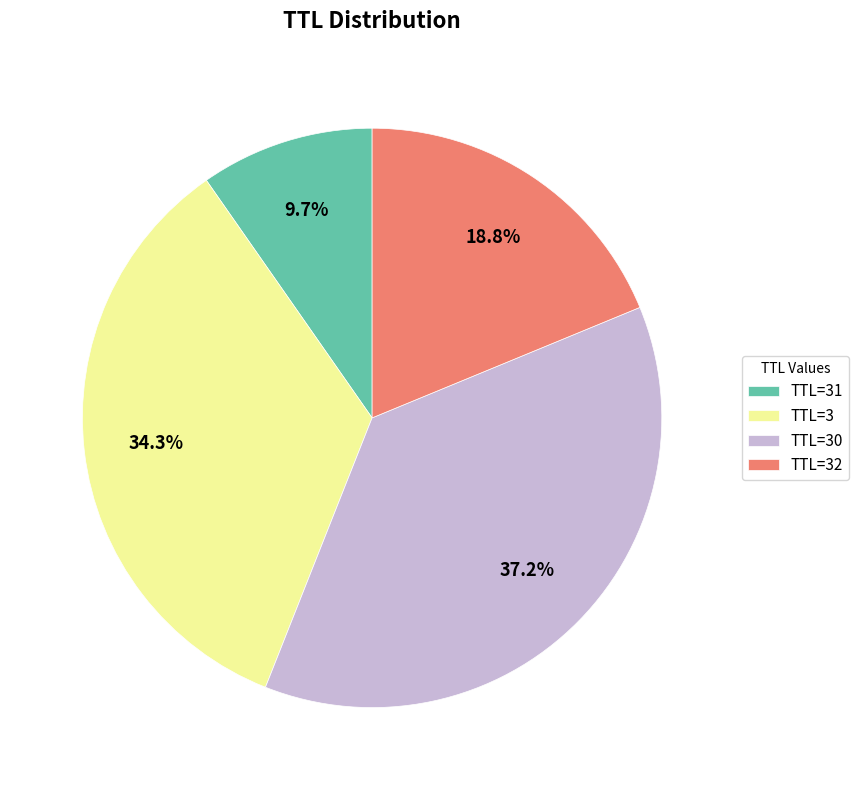

How many segments does this pie chart have?

4